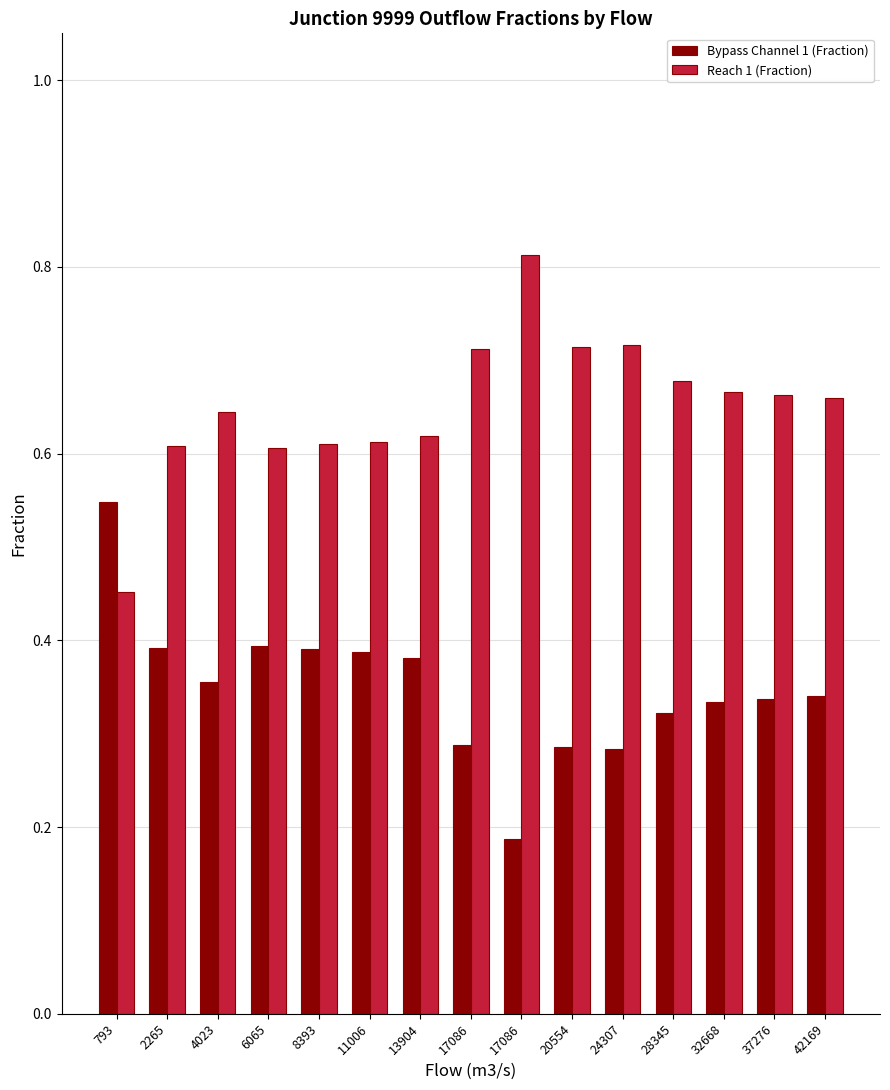

Does the chart contain any negative values?

No